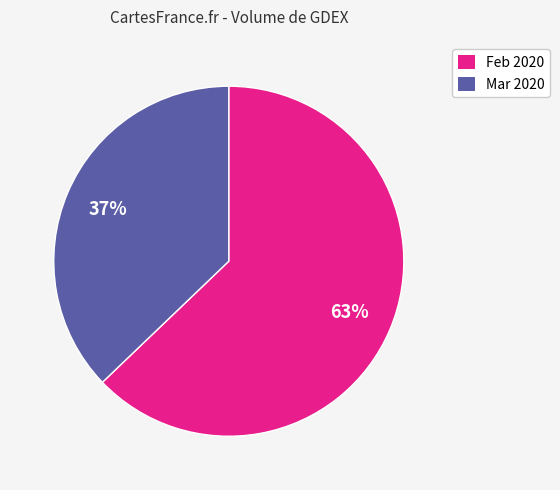

To the nearest percent, what is the difference between the Feb 2020 and Mar 2020 slice percentages?

26%